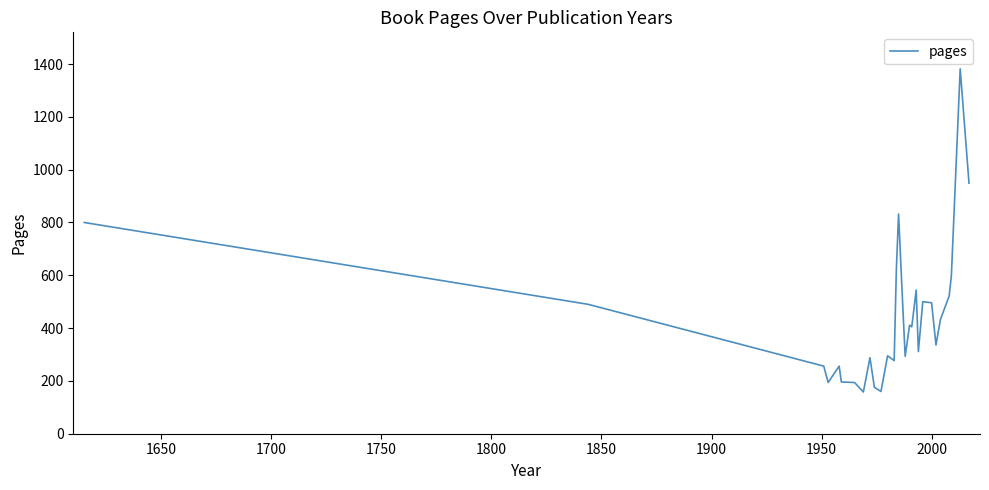

What is the greatest value displayed?

1382